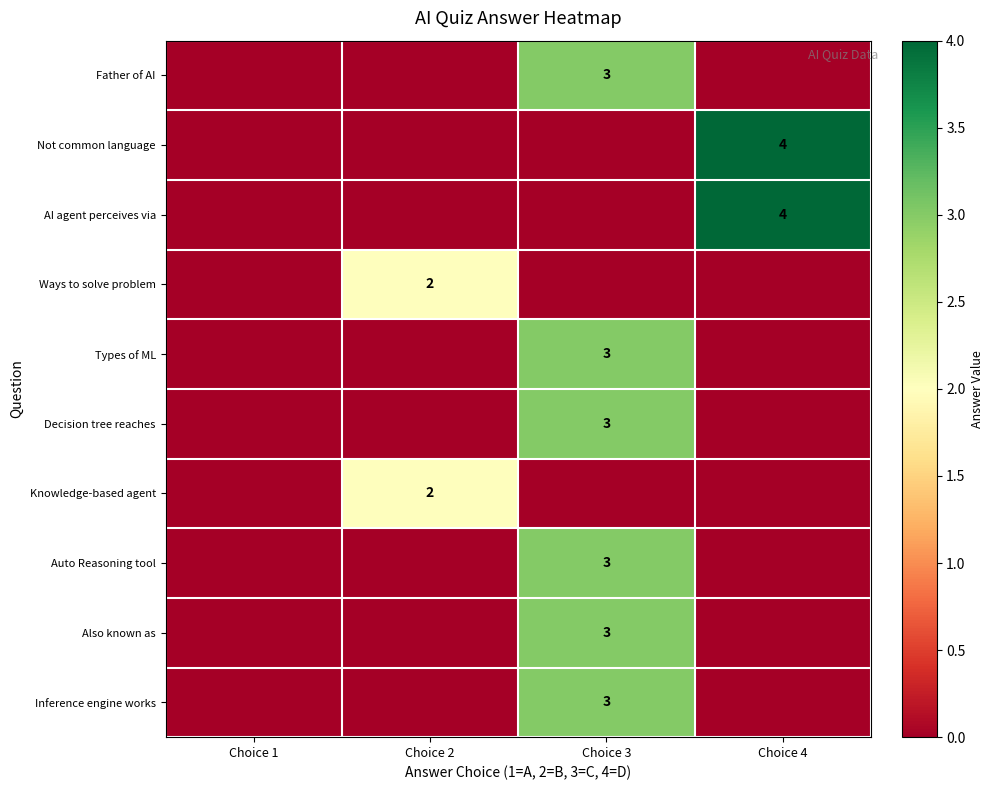

At which category does the chart reach its minimum across all series?

Choice 1